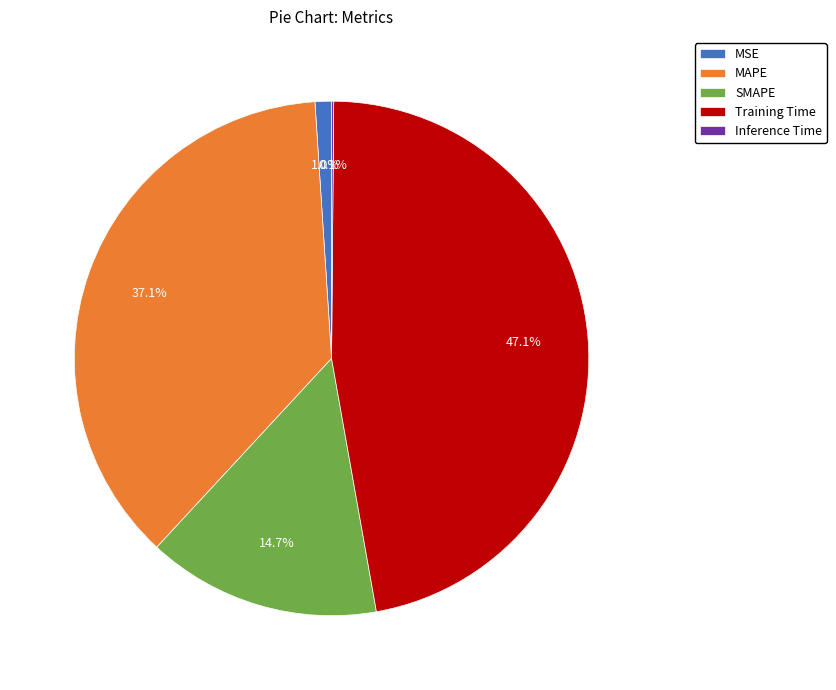

What is the ratio of the value at MAPE to the value at SMAPE?

2.5